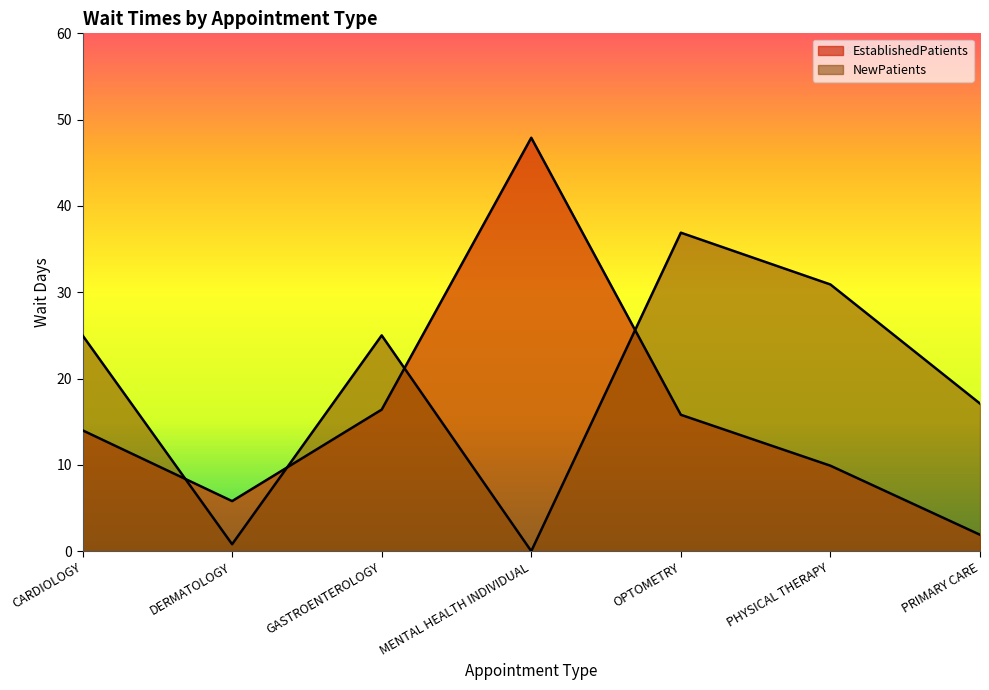

True or false: EstablishedPatients and NewPatients cross at least once.

True